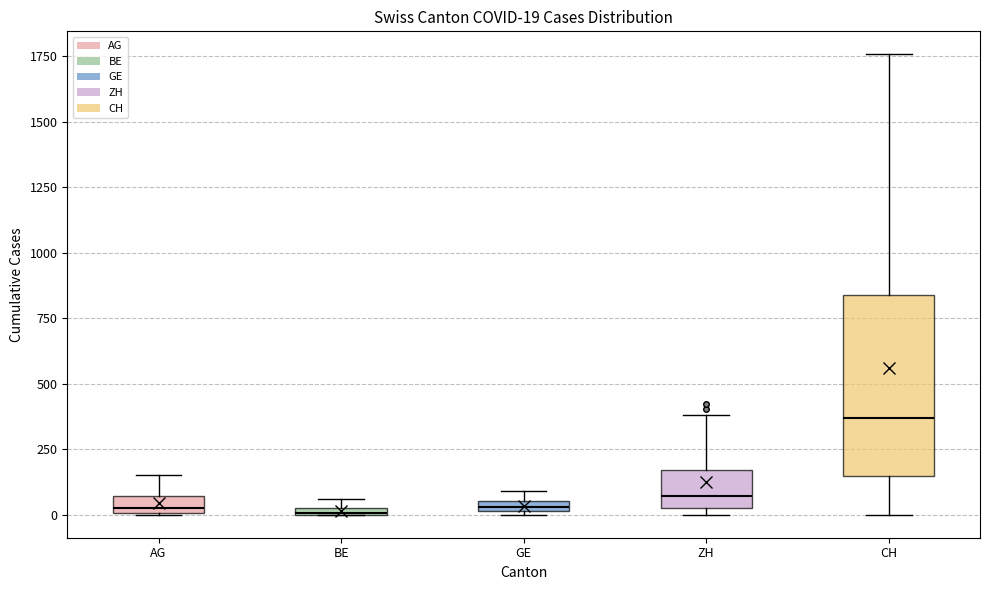

Comparing the boxes themselves (not the whiskers), which one is the tallest?

CH